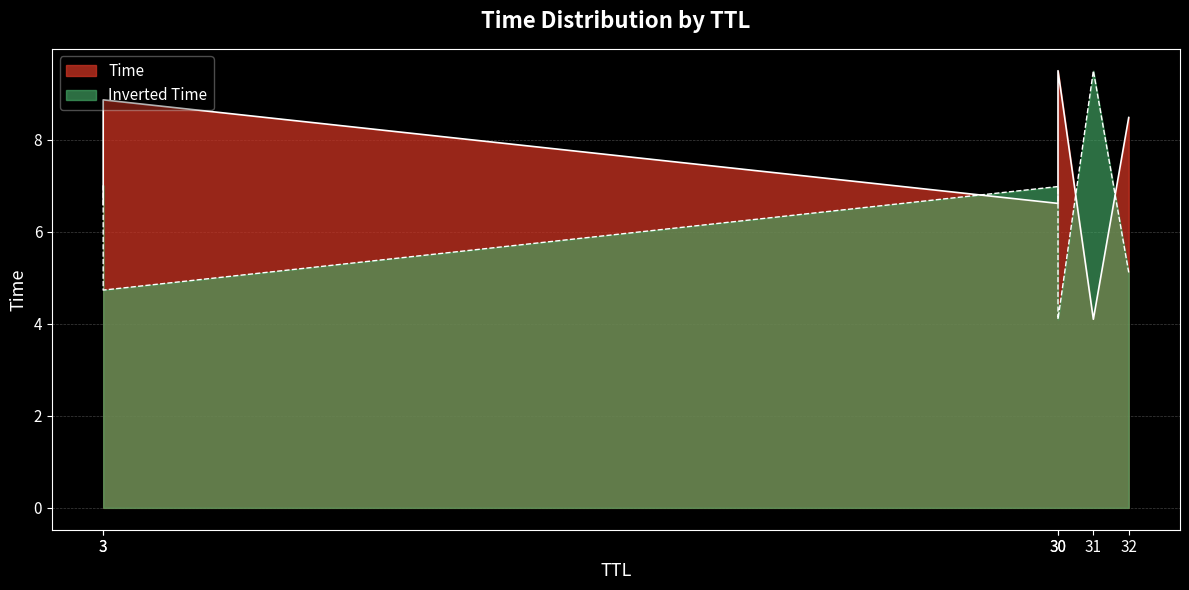

Which category has the highest value across all series?

30